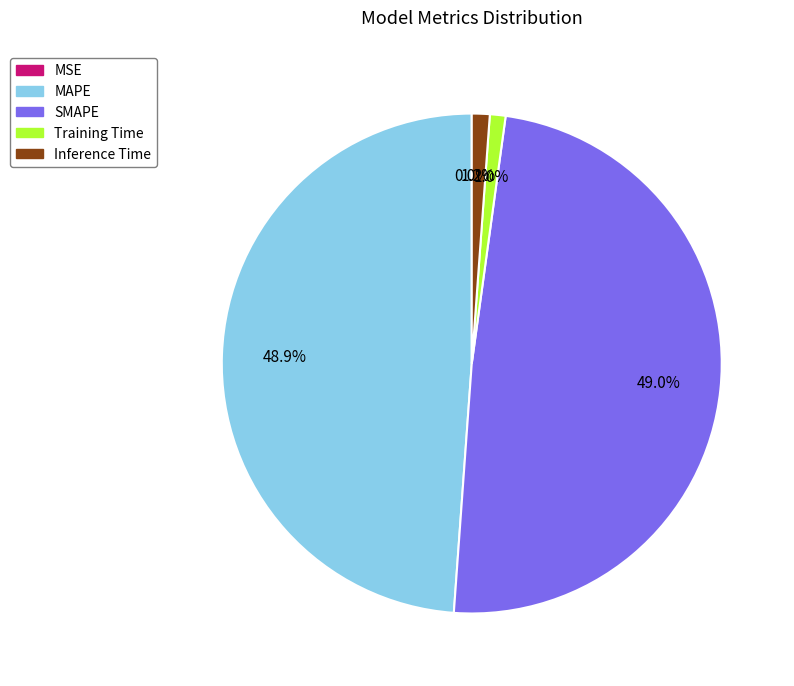

Do SMAPE and MAPE together represent more than half of the pie?

Yes